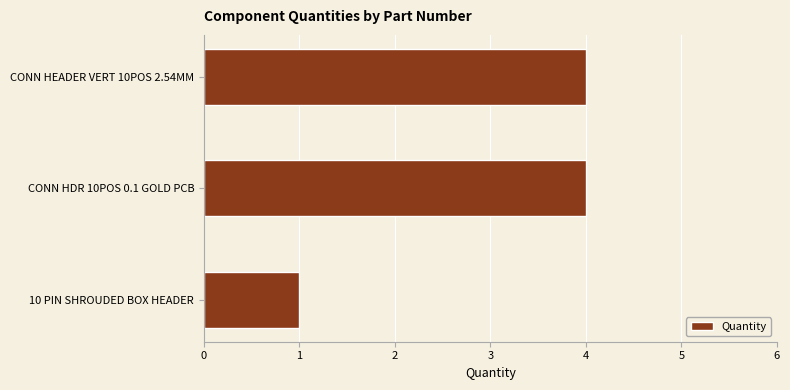

Which label corresponds to the smallest value in the chart?

10 PIN SHROUDED BOX HEADER